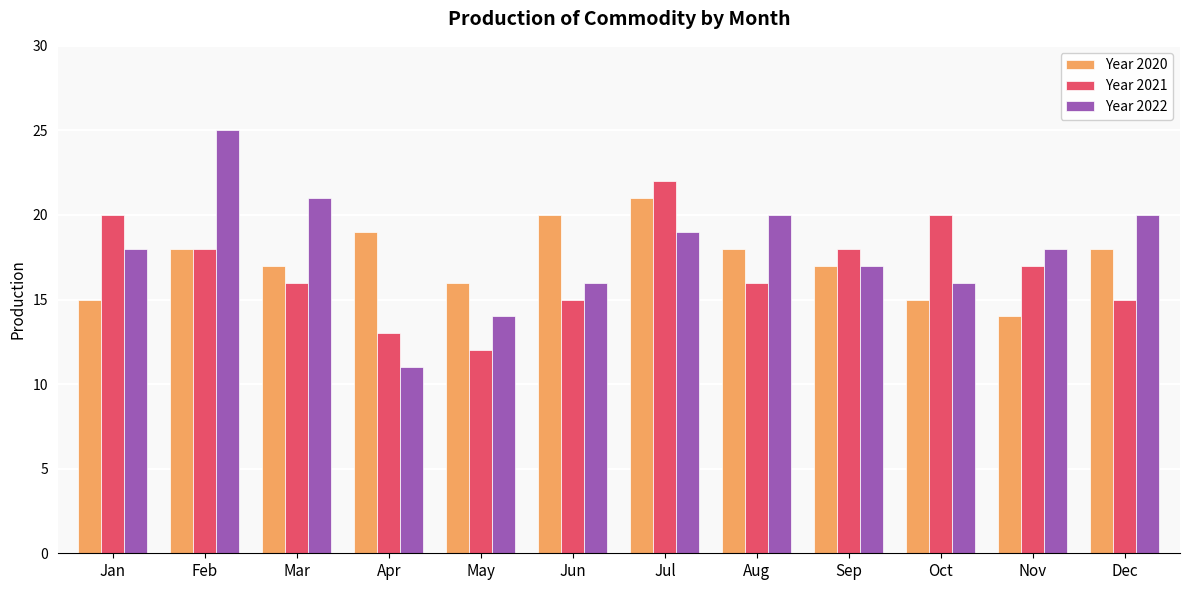

At how many categories does at least one series exceed 11?

12